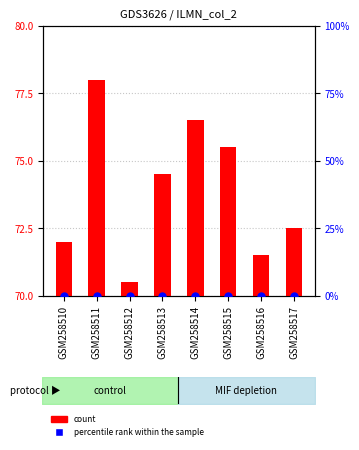

Which series has the largest total across all categories?

count